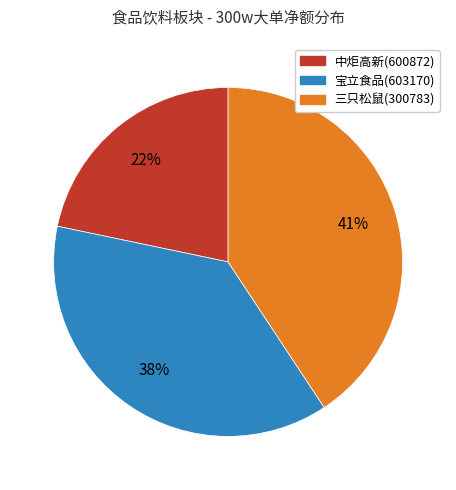

Is there a majority slice in this chart?

No